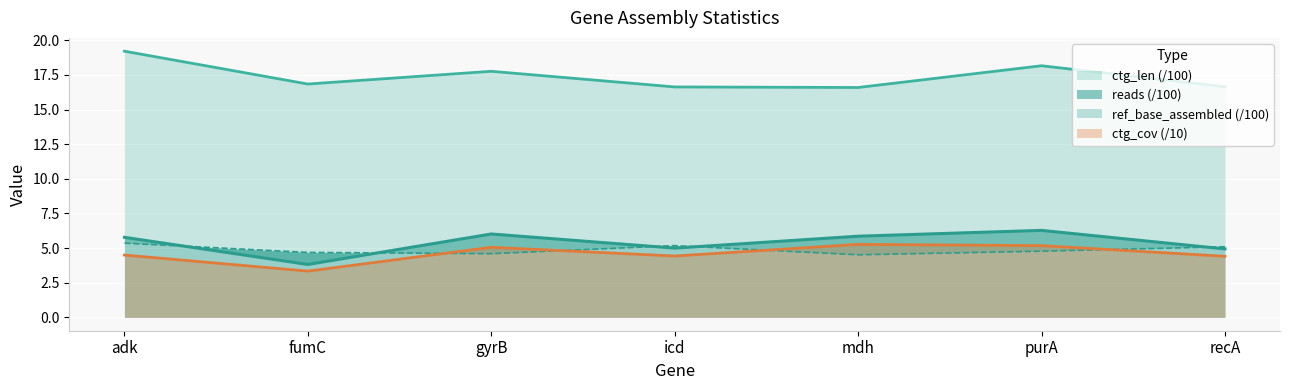

What is the label of the 1st point from the left?

adk